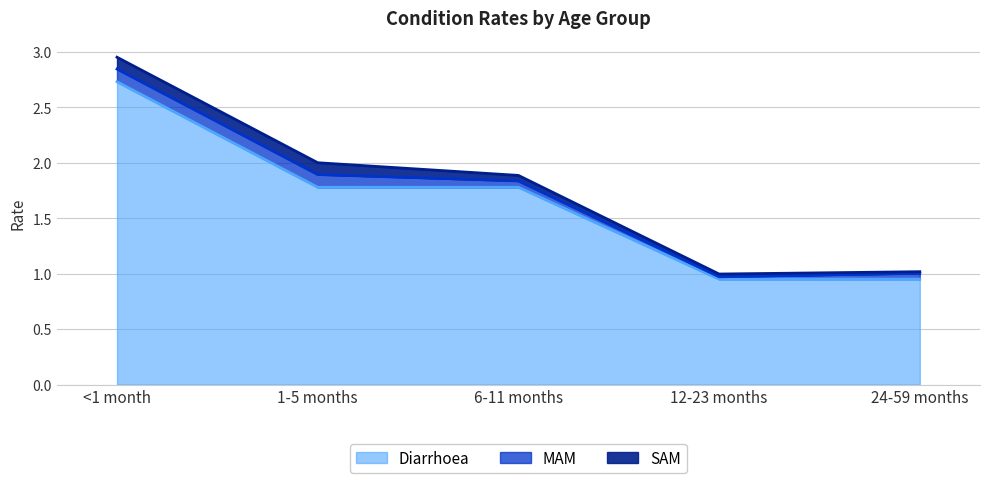

True or false: Diarrhoea and MAM cross at least once.

False